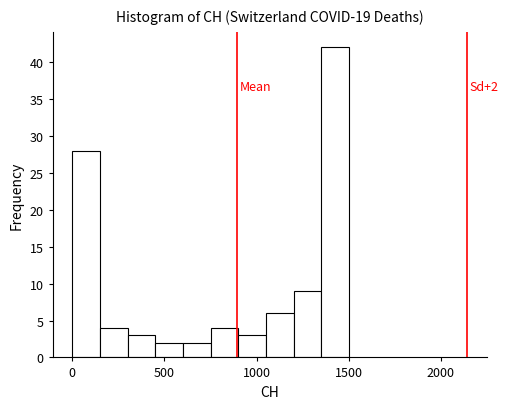

Read against the x-axis, roughly where is the centre of the tallest bar?

1450